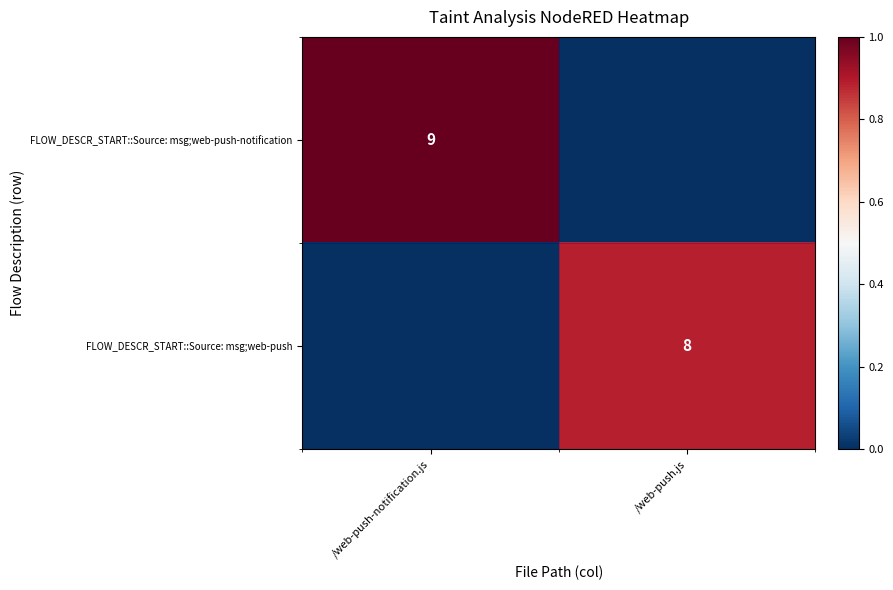

True or false: FLOW_DESCR_START::Source: msg;web-push-notification has a value of 15 at /web-push-notification.js.

False